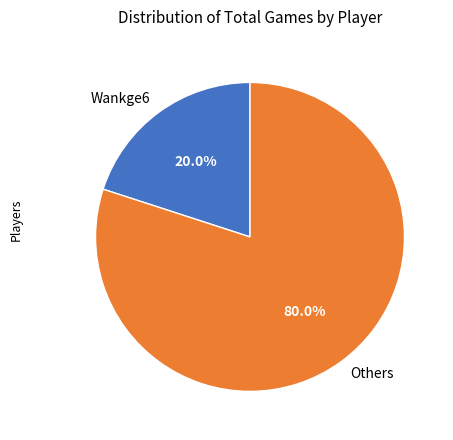

Combined, do Wankge6 and Others account for over 50%?

Yes